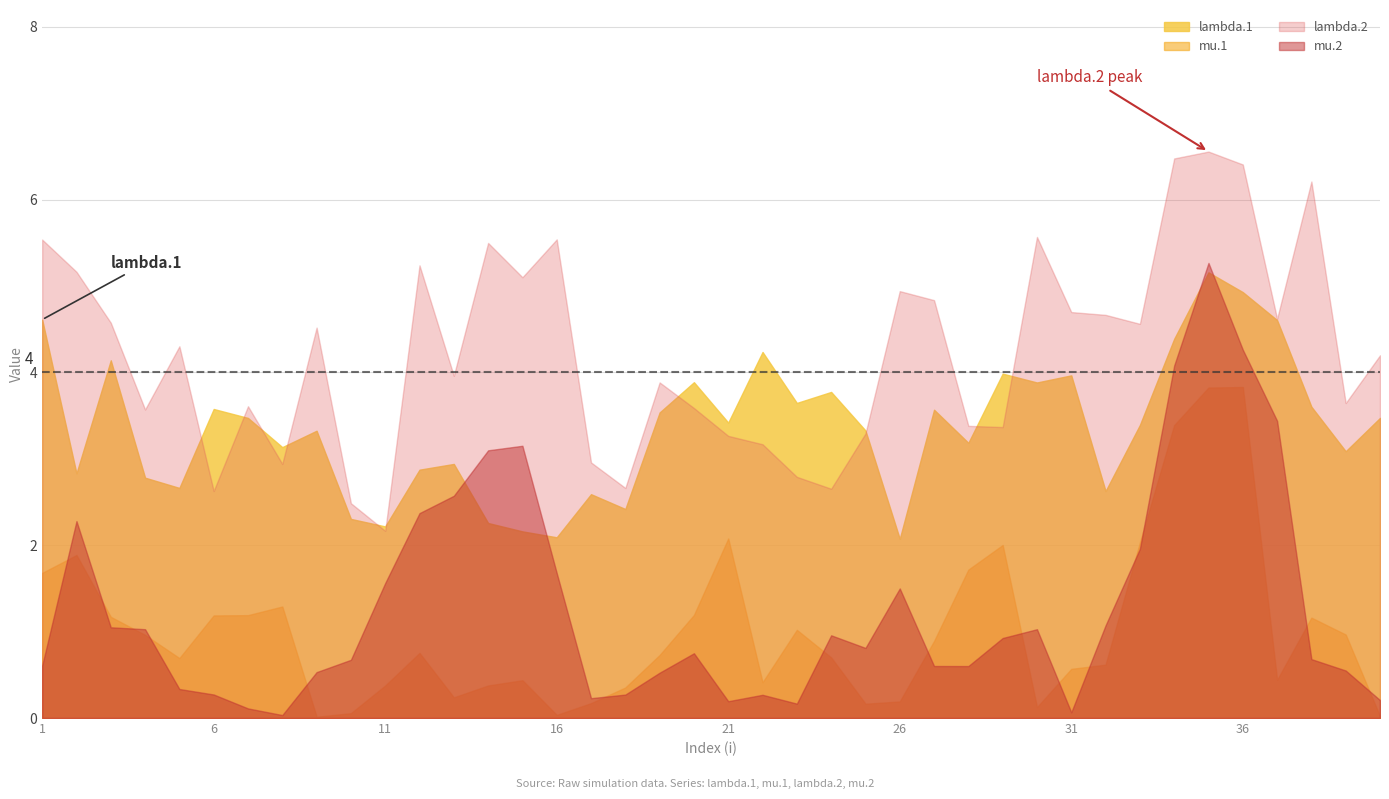

The lambda.2 series shows 0.6 at 24. True or false?

False